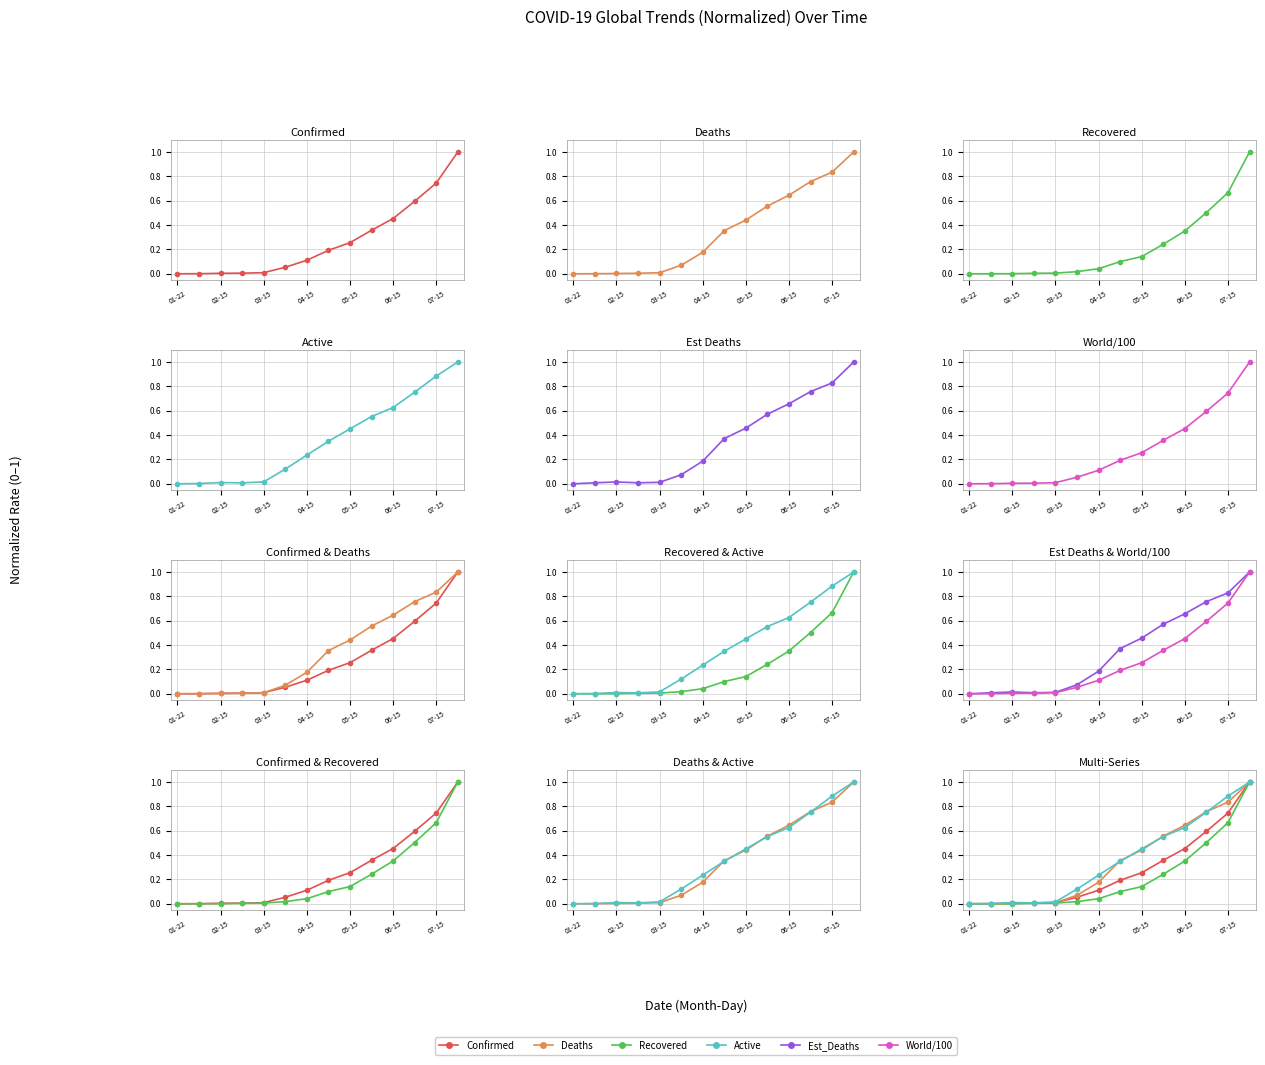

How many intersections are there between Deaths and Confirmed?

1